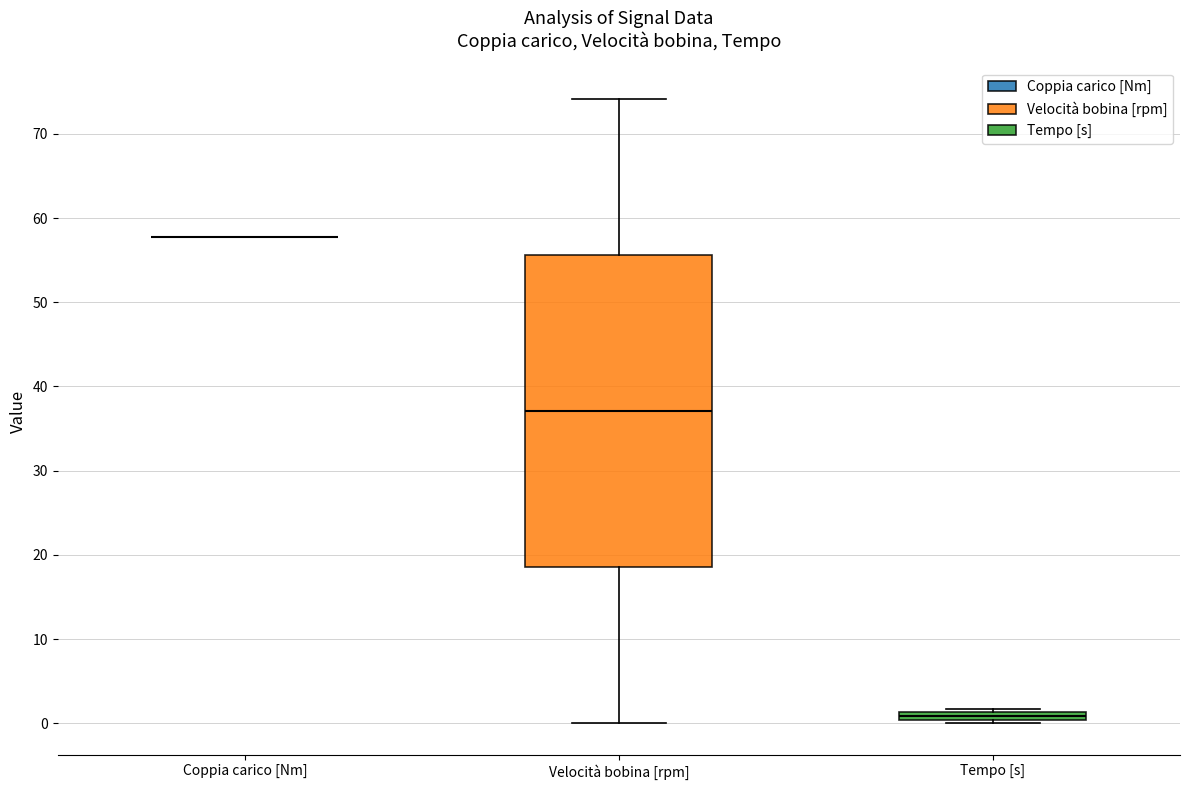

Comparing the boxes themselves (not the whiskers), which one is the tallest?

Velocità bobina [rpm]